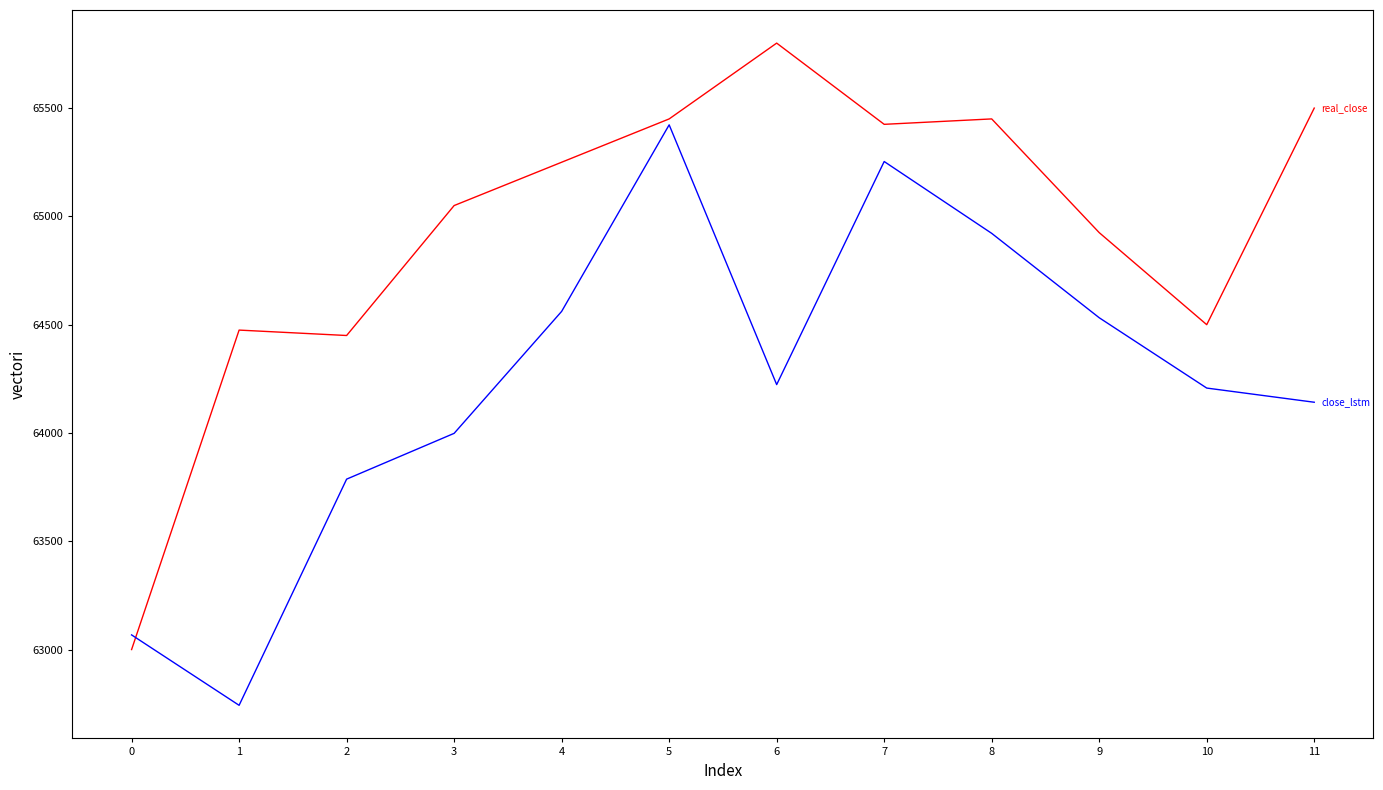

What is the greatest value displayed?

65800.0